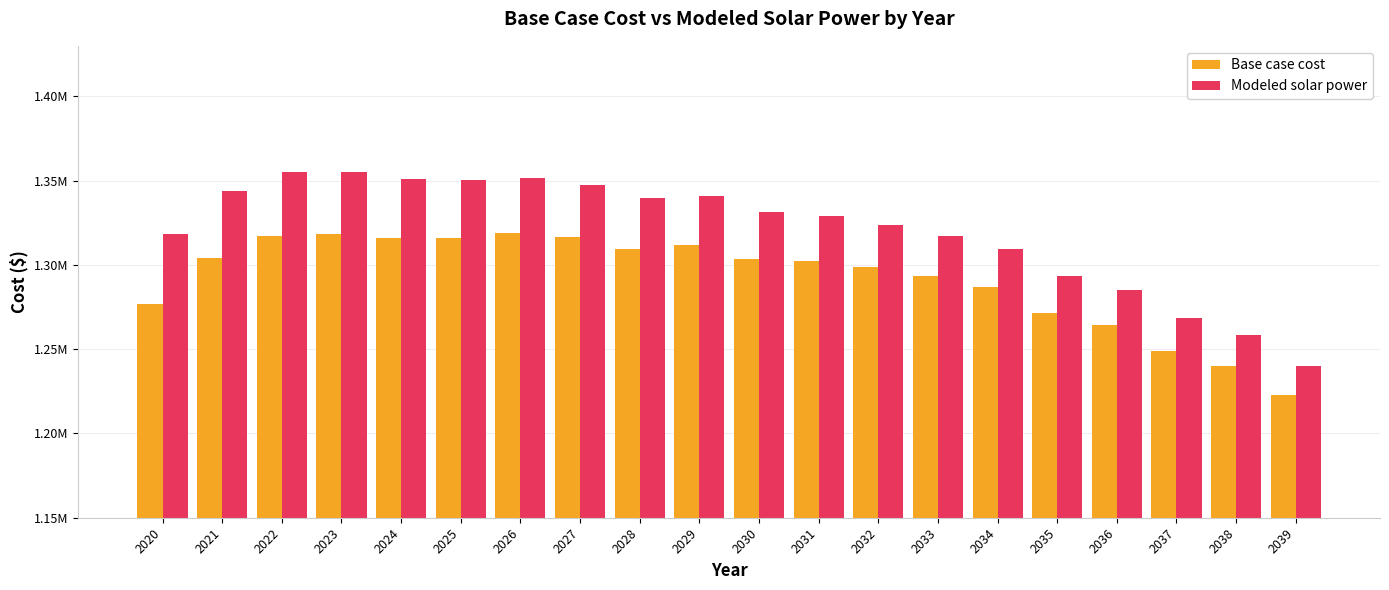

What are all the series names shown in the legend?

Base case cost, Modeled solar power